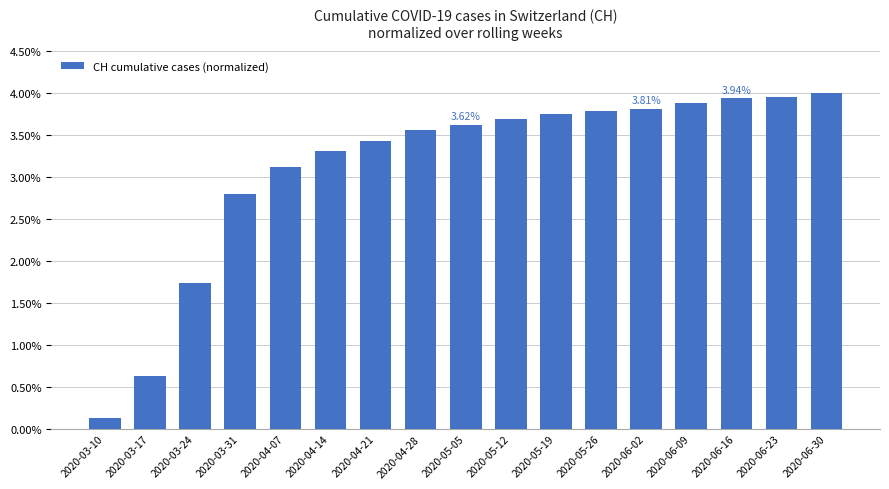

What is the sum of the values at 2020-05-19 and 2020-05-12?

7.4